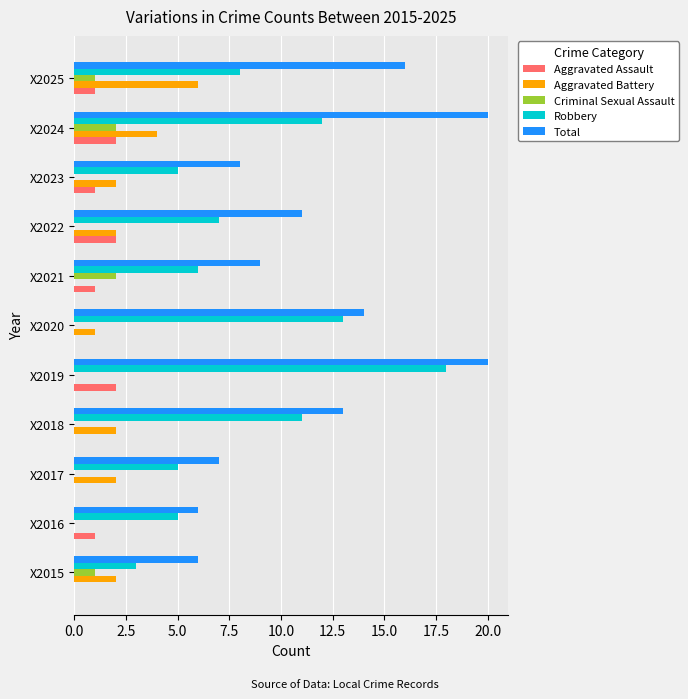

What is the highest value of the Robbery series?

18